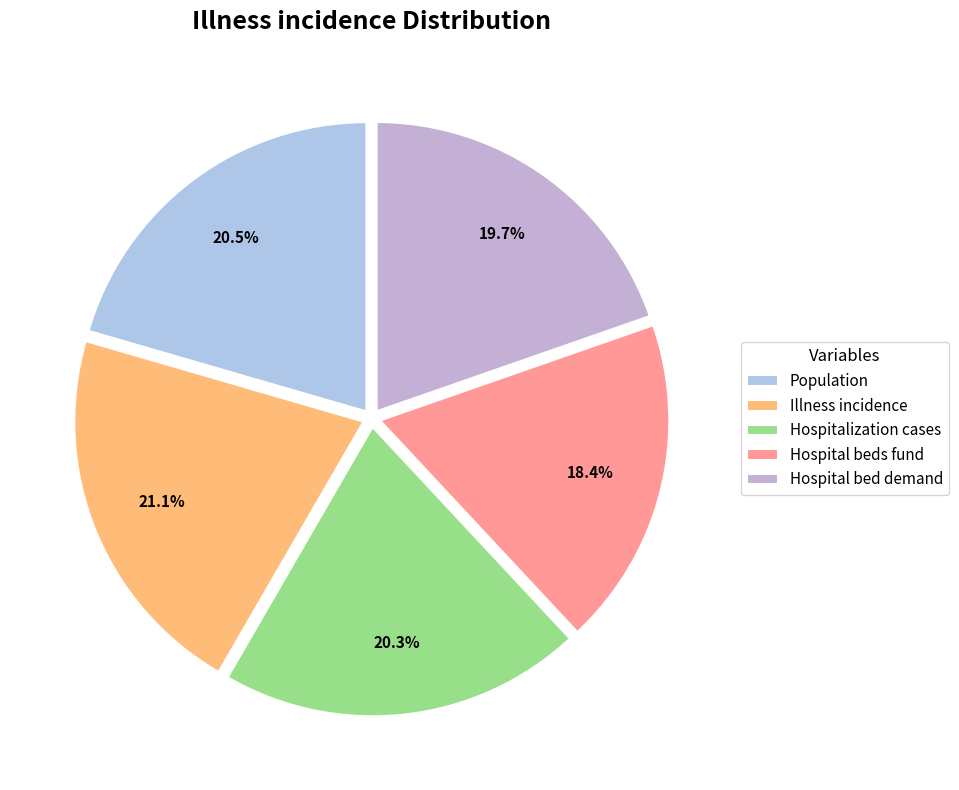

Does any single category account for the majority?

No